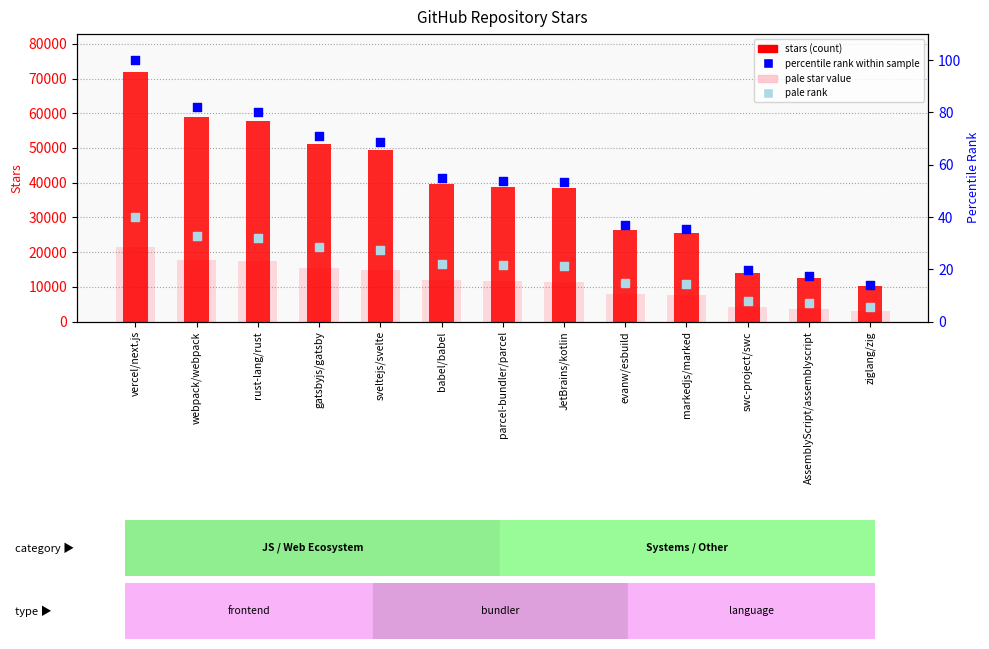

What is the total value across all series at ziglang/zig?

13149.6